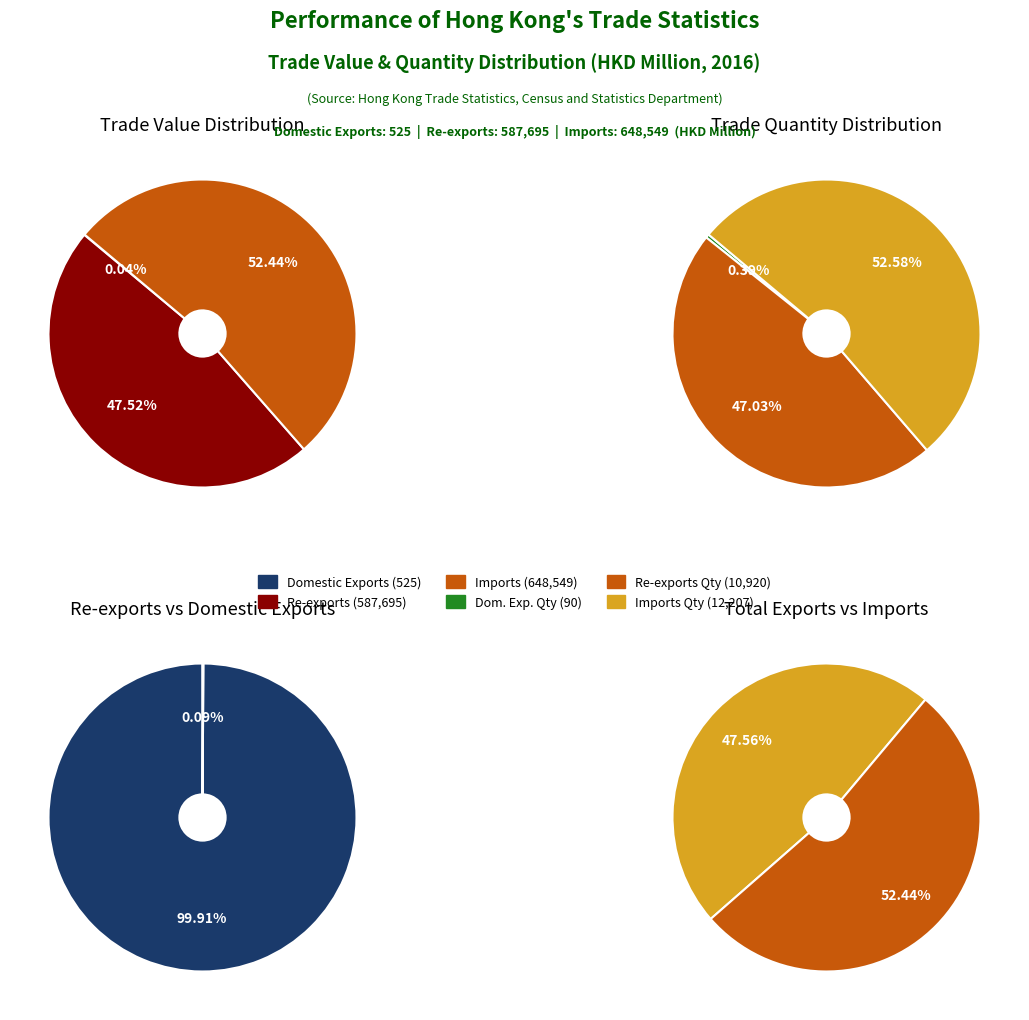

The Domestic Exports slice represents 9% of the pie. True or false?

False